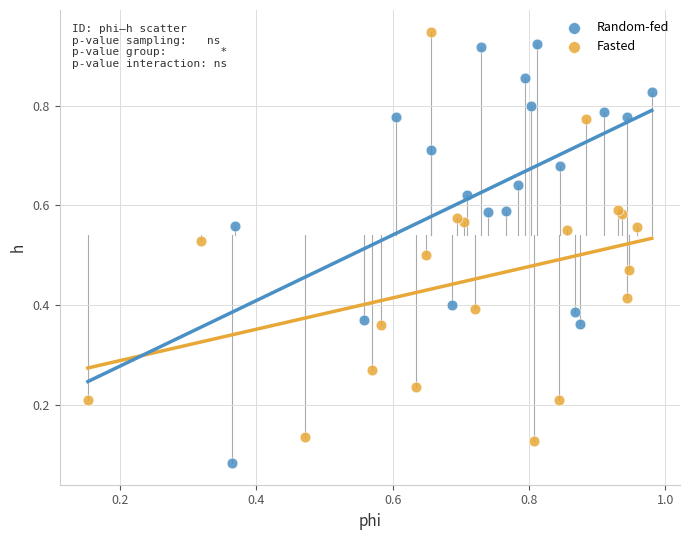

Which series reaches the minimum Y coordinate?

Random-fed